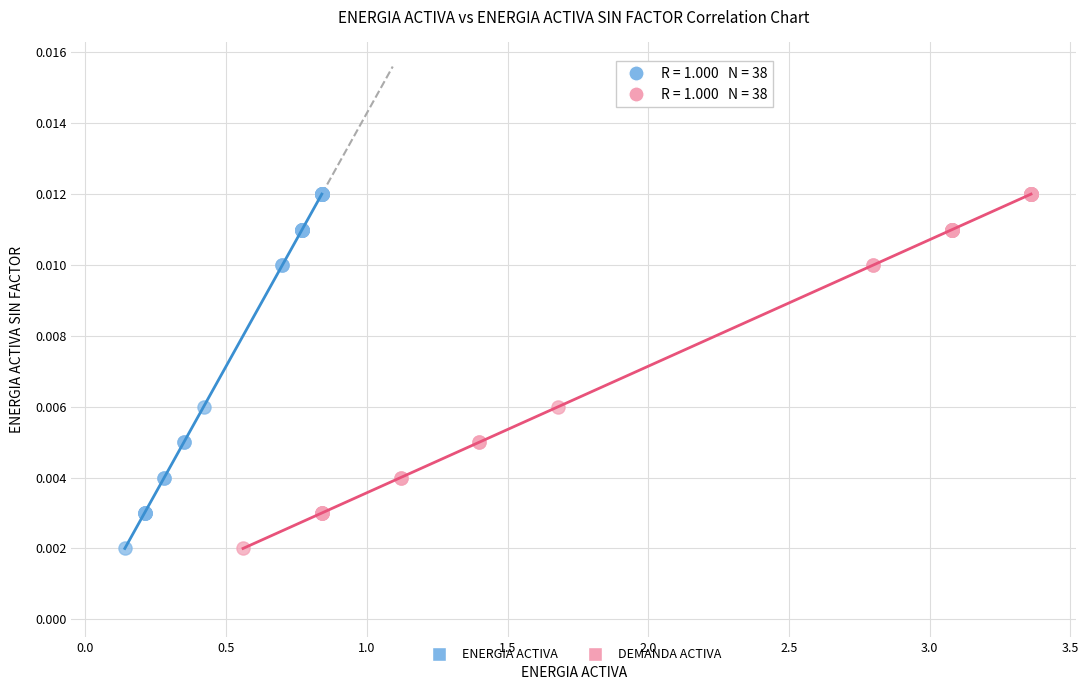

What are all the series names shown in the legend?

ENERGIA ACTIVA, DEMANDA ACTIVA